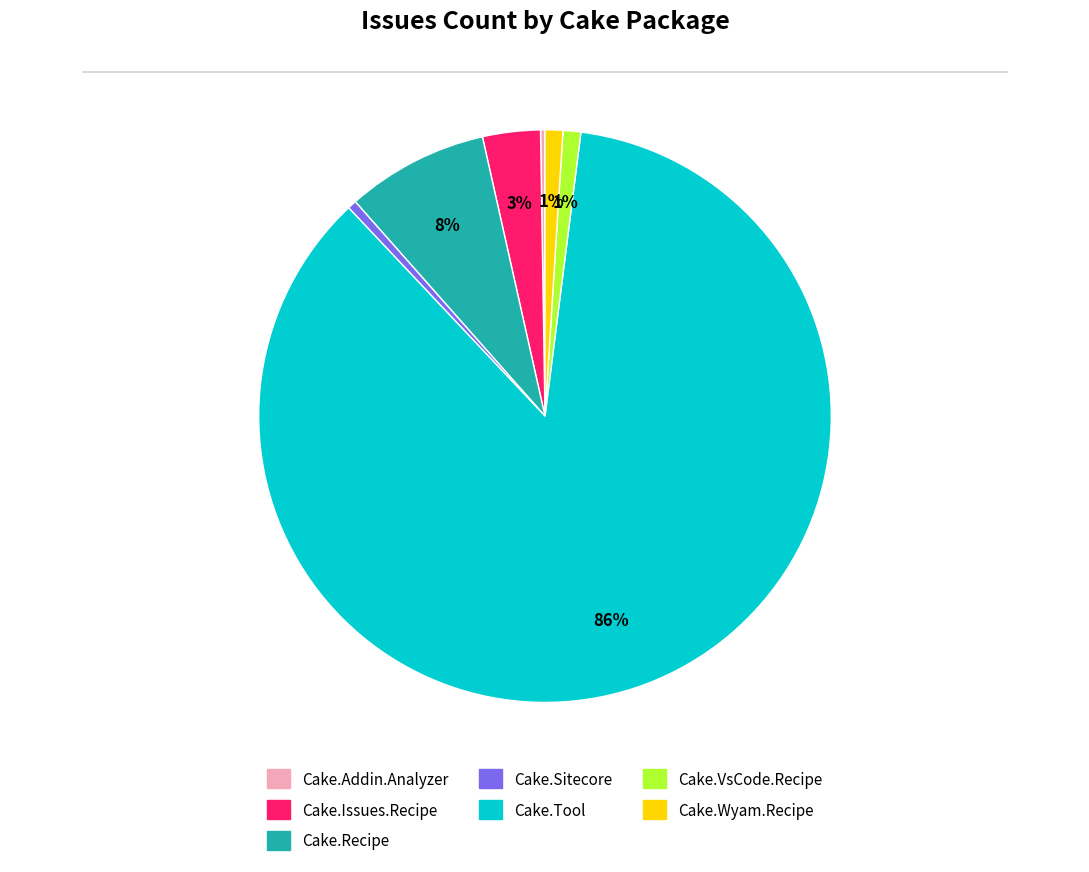

Which slice represents more than half of the pie?

Cake.Tool